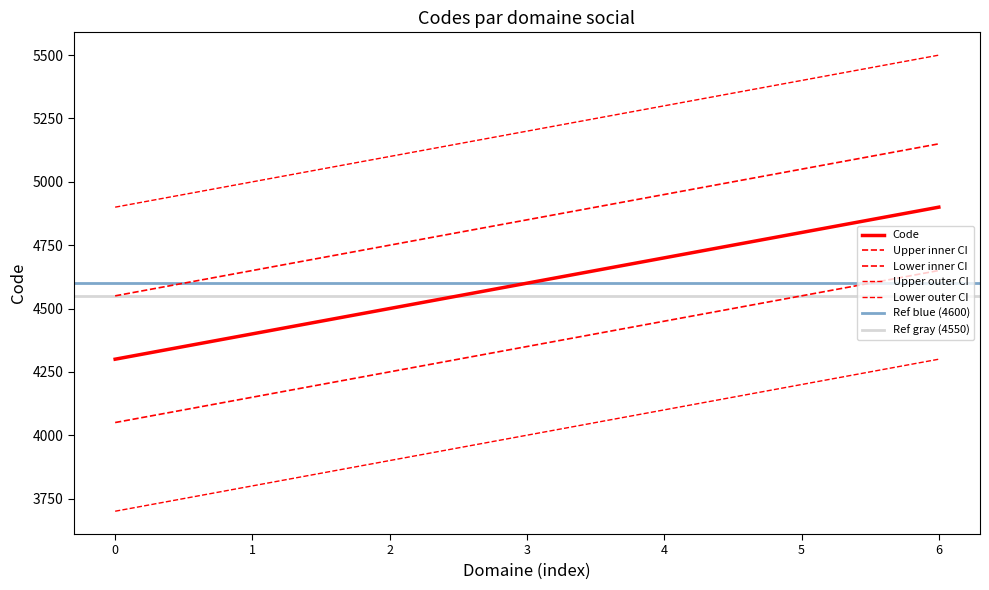

True or false: there are more than 0 points higher than both neighbors.

False